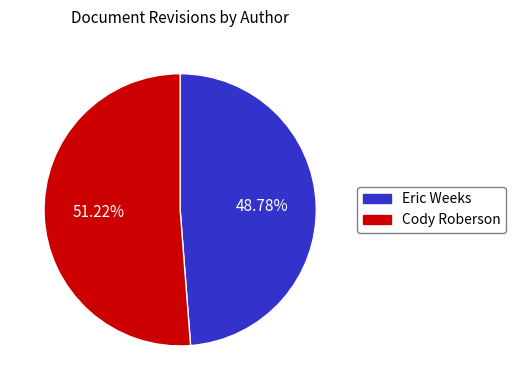

To the nearest percent, what is the combined percentage of Cody Roberson and Eric Weeks?

100%